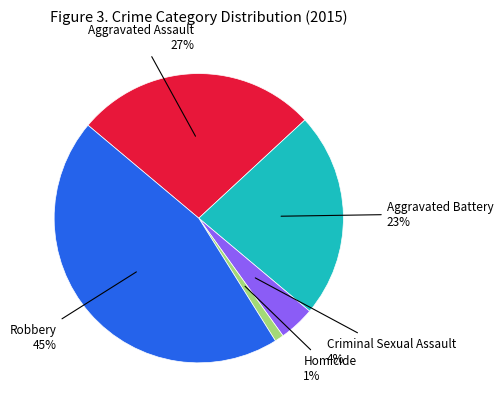

Is there any slice that represents more than half of the pie?

No